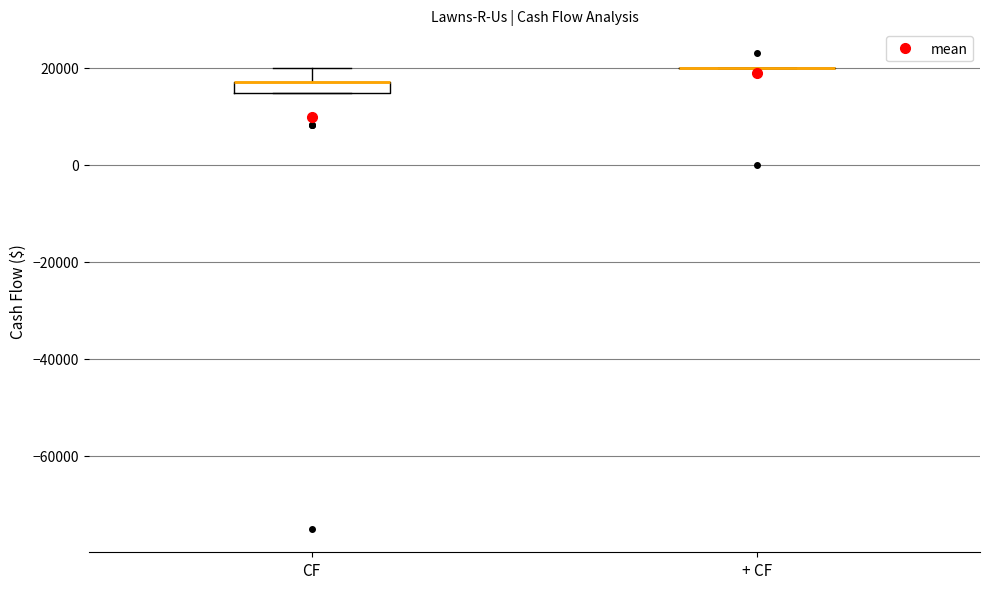

Where is the lower edge of the box for CF on the y-axis? The values are not printed on the chart, so give them approximately, as read against the axis.

14000